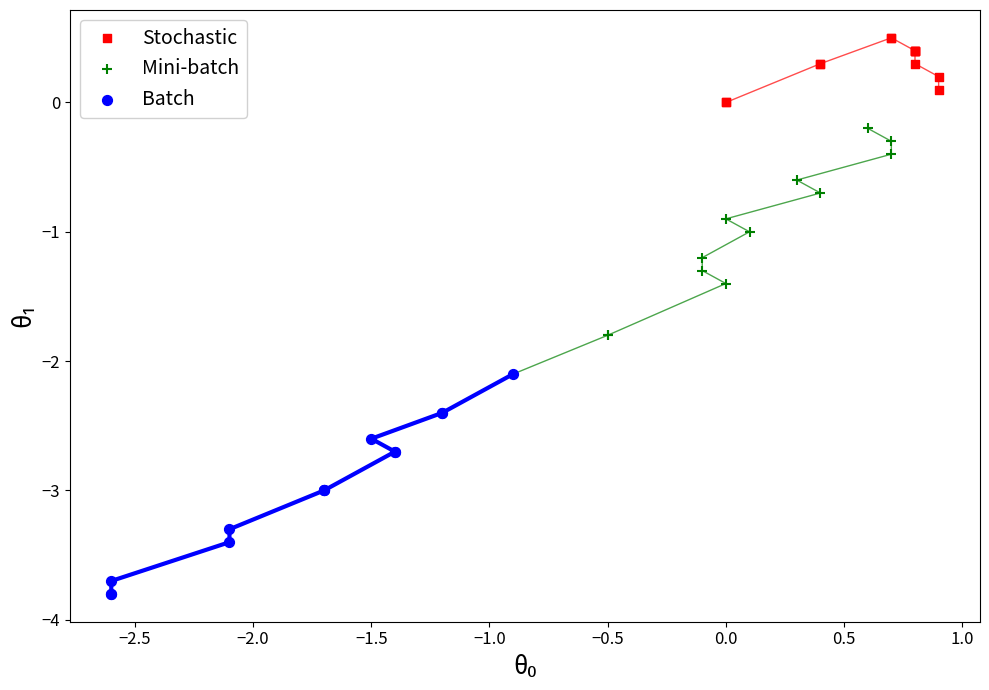

Which series reaches the minimum Y coordinate?

Batch